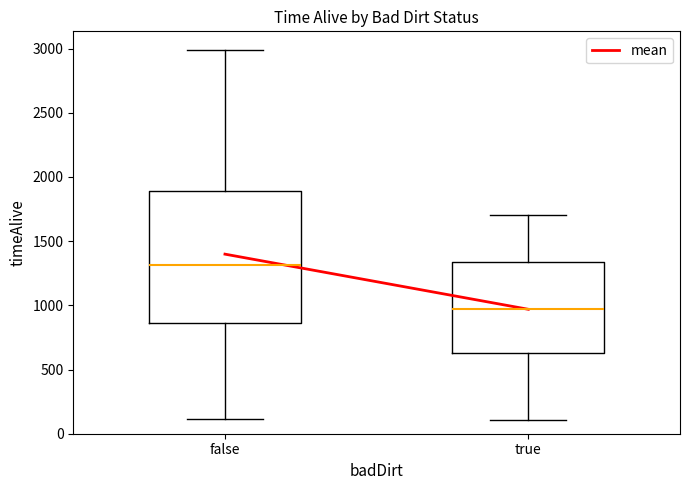

Where does the upper whisker of the box for true end on the y-axis? The values are not printed on the chart, so give them approximately, as read against the axis.

1700